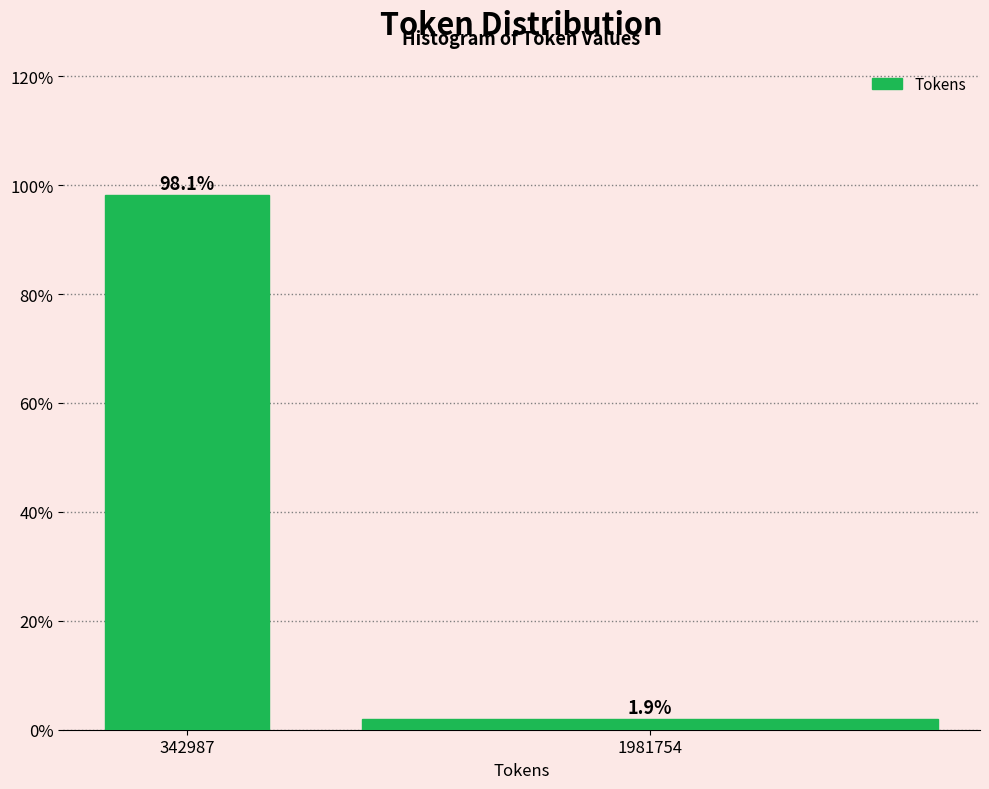

Reading left to right, what are all the values shown in this chart?

342987=98.1	1981754=1.9